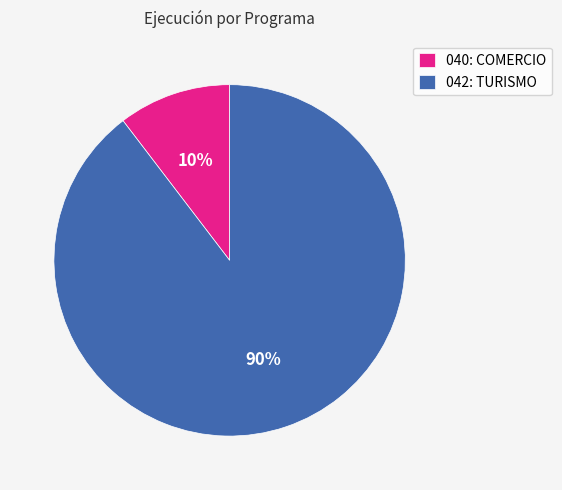

Count the number of slices in the pie.

2